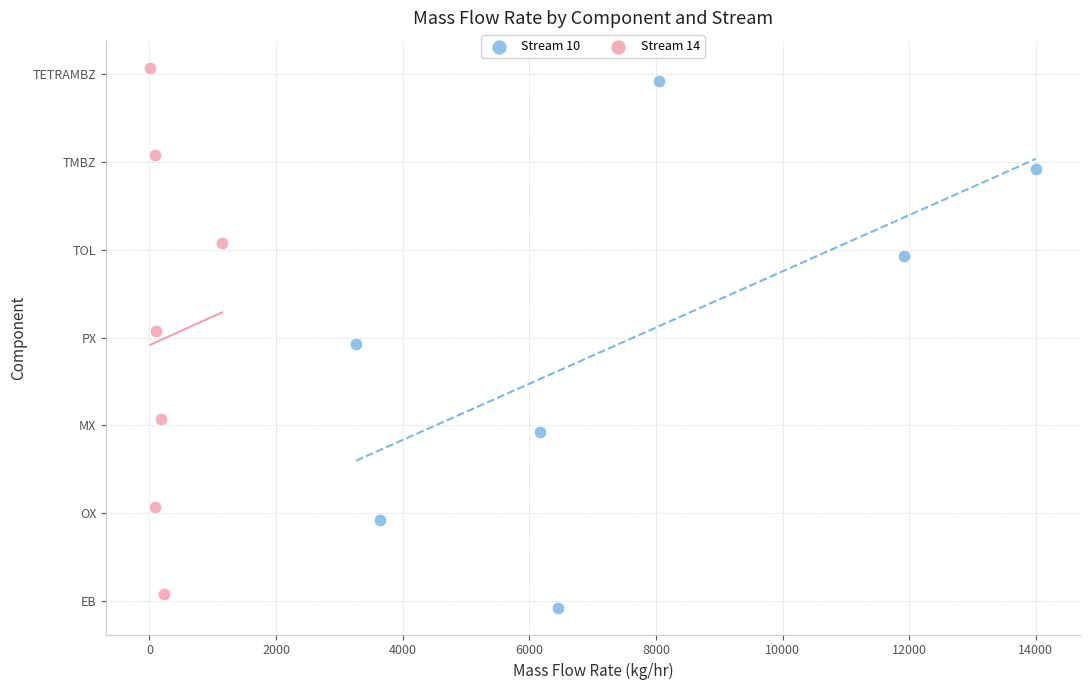

Which series reaches the maximum Y coordinate?

Stream 14